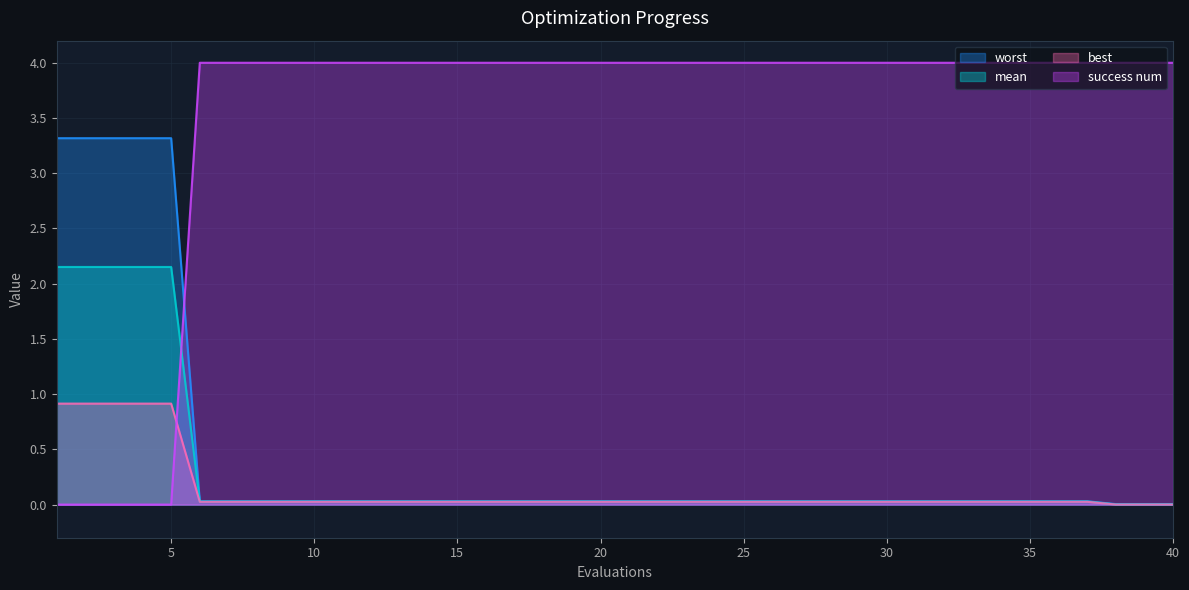

Is the value of success num at 13 greater than the value of worst at 18?

Yes